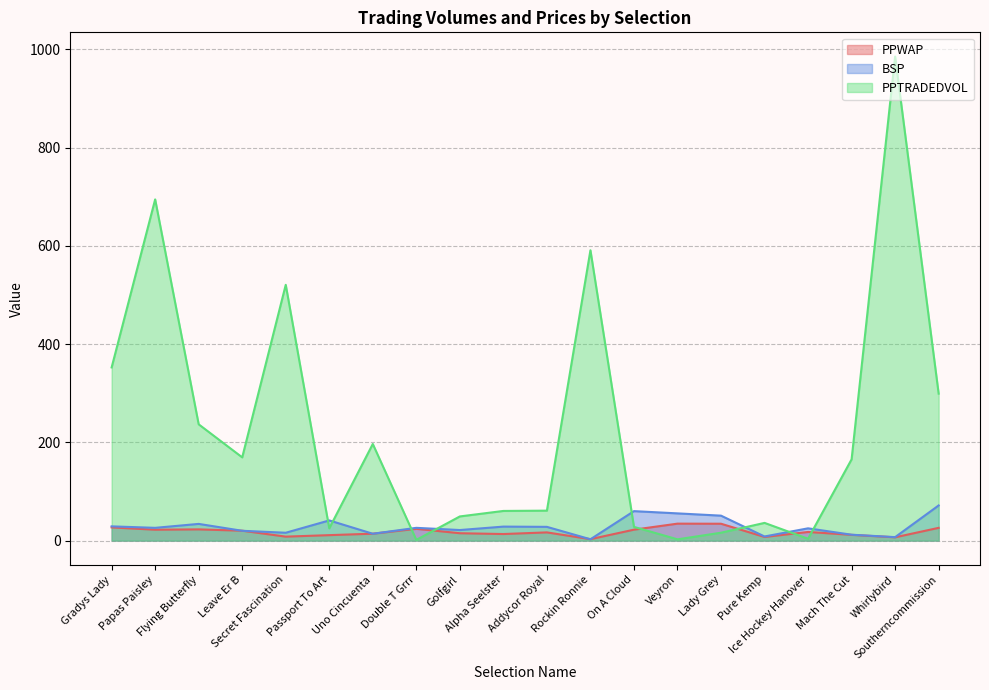

At which category is the sum across all series the highest?

Whirlybird